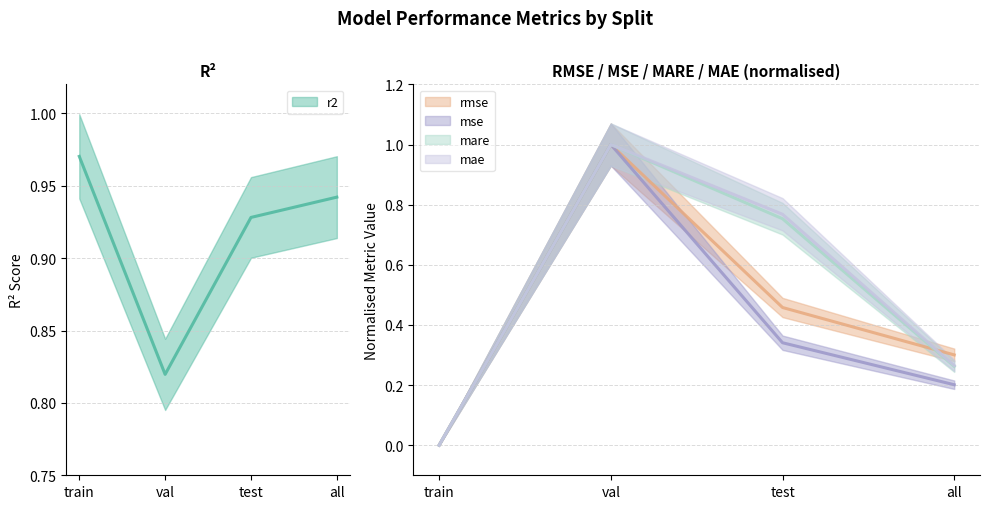

Does the chart display data point markers on the line(s)?

No